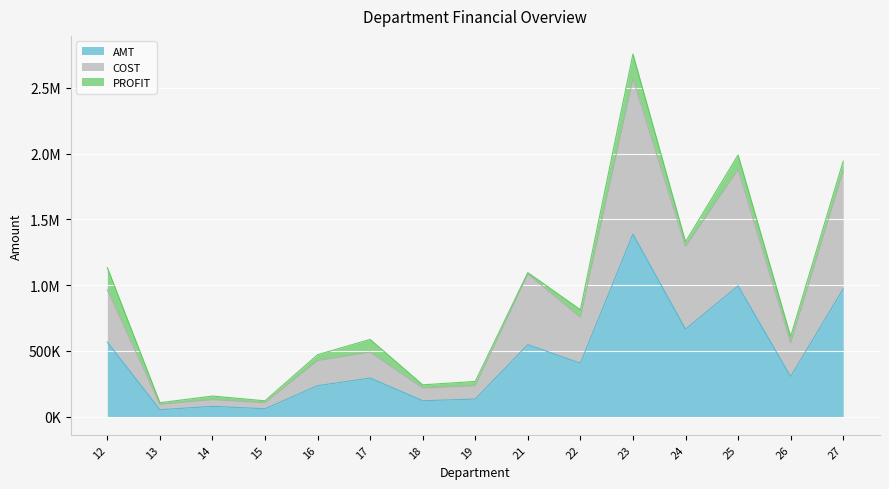

What are all the series names shown in the legend?

AMT, COST, PROFIT